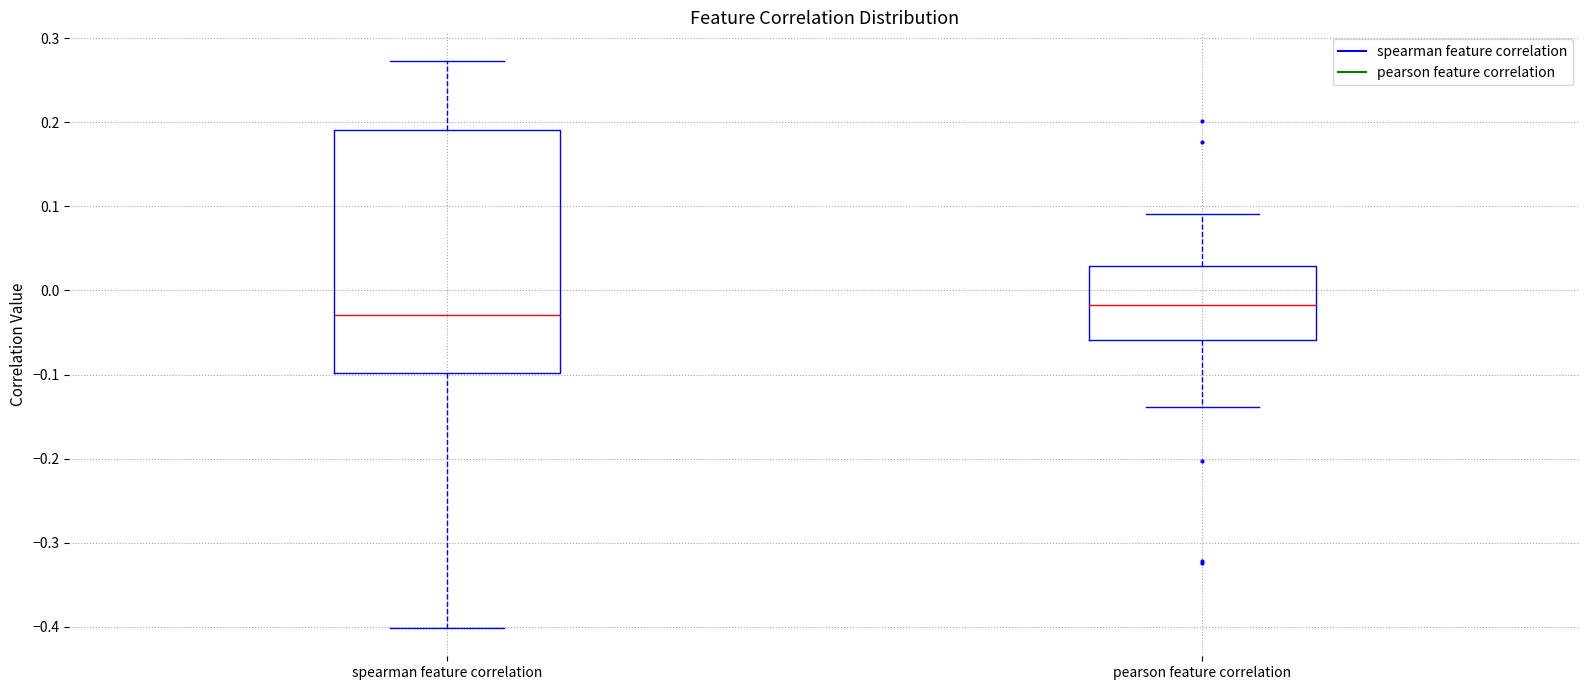

Comparing the boxes themselves (not the whiskers), which one is the tallest?

spearman feature correlation